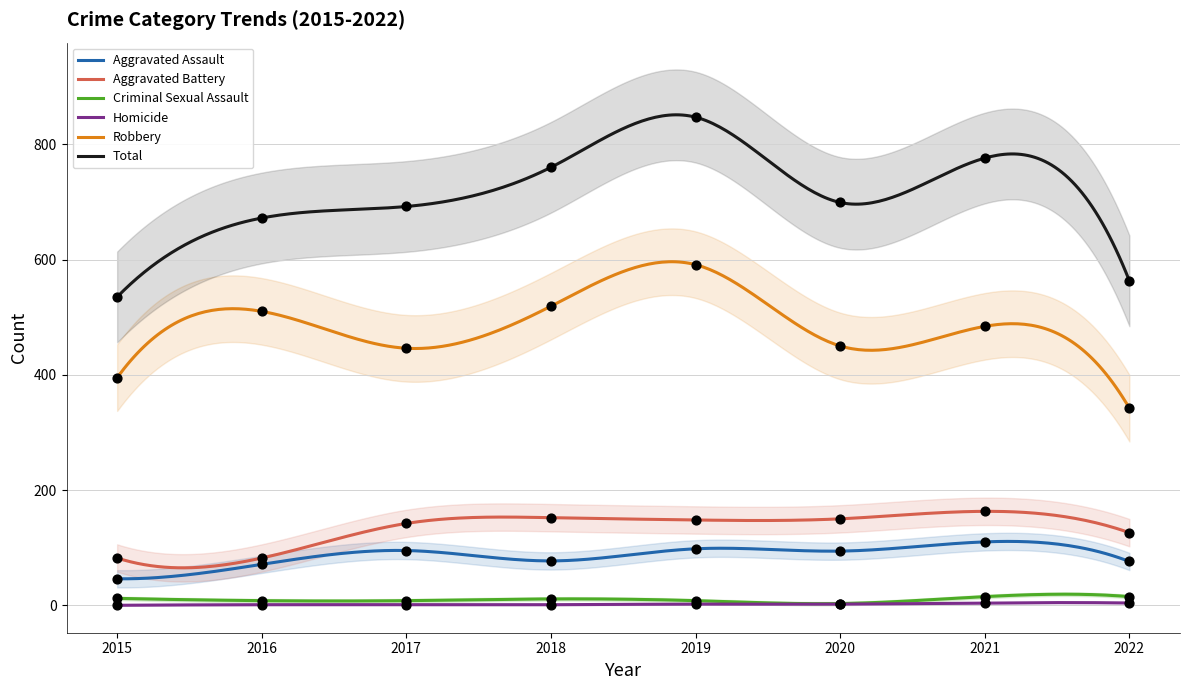

Which series has the largest total across all categories?

Total